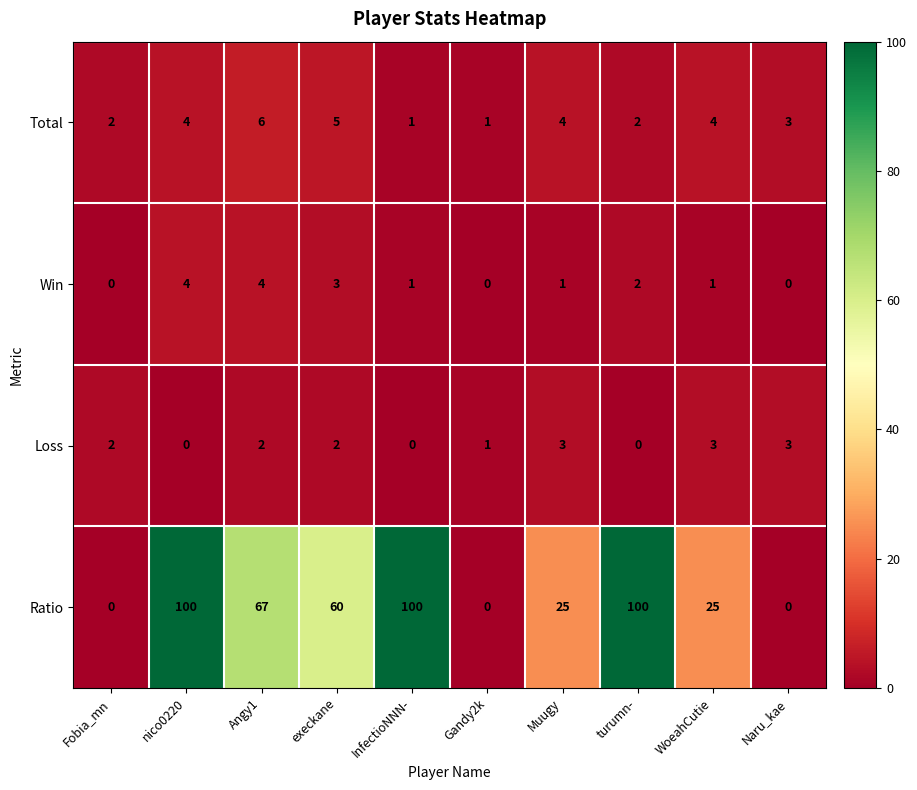

At which category is the sum across all series the highest?

nico0220